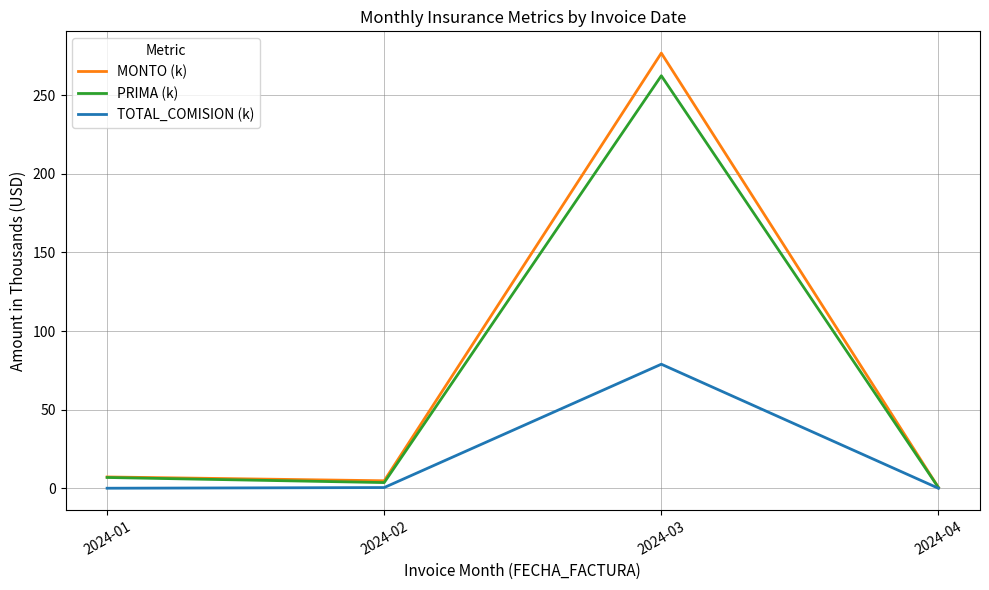

Between 2024-01 and 2024-04, which series saw the biggest shift?

MONTO (k)